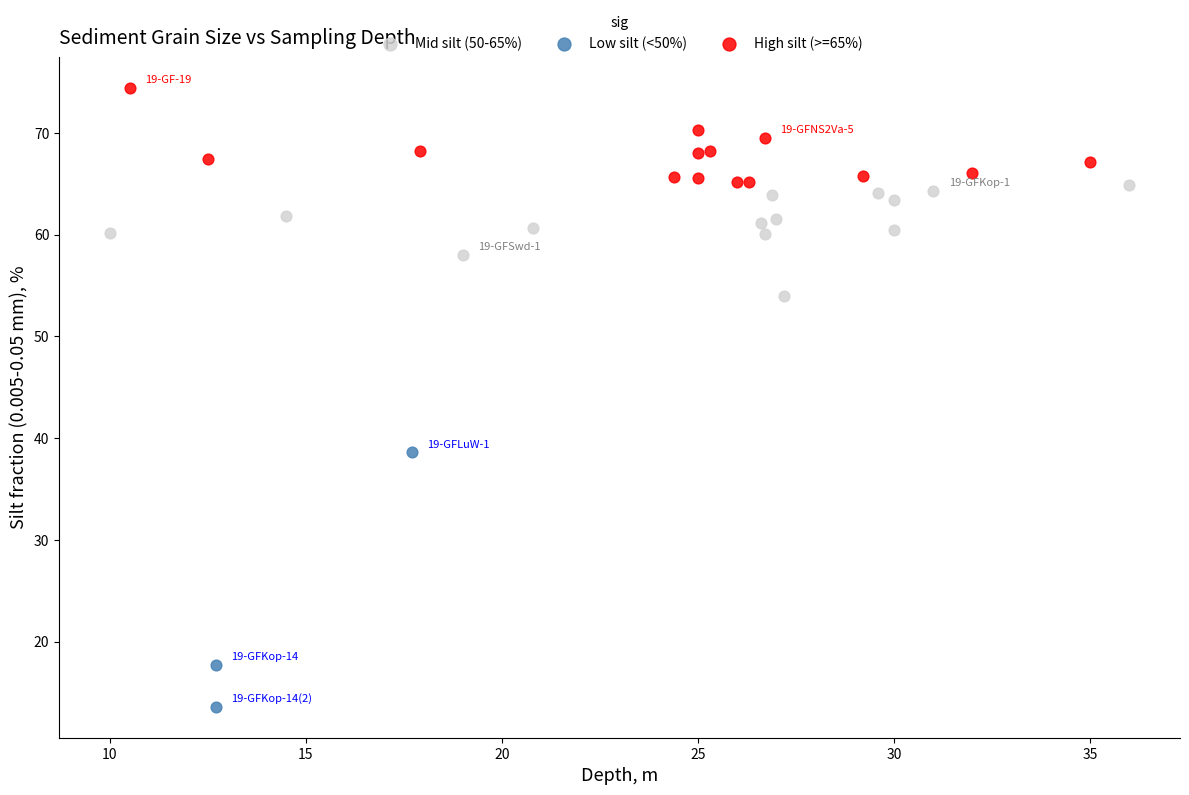

Which series has the widest spread of Y values?

Low silt (<50%)